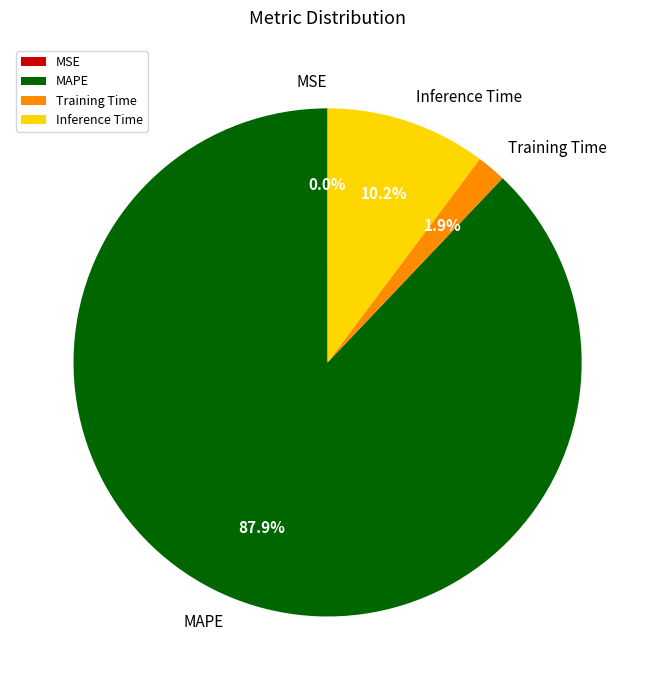

Which has a higher value, Inference Time or MAPE?

MAPE